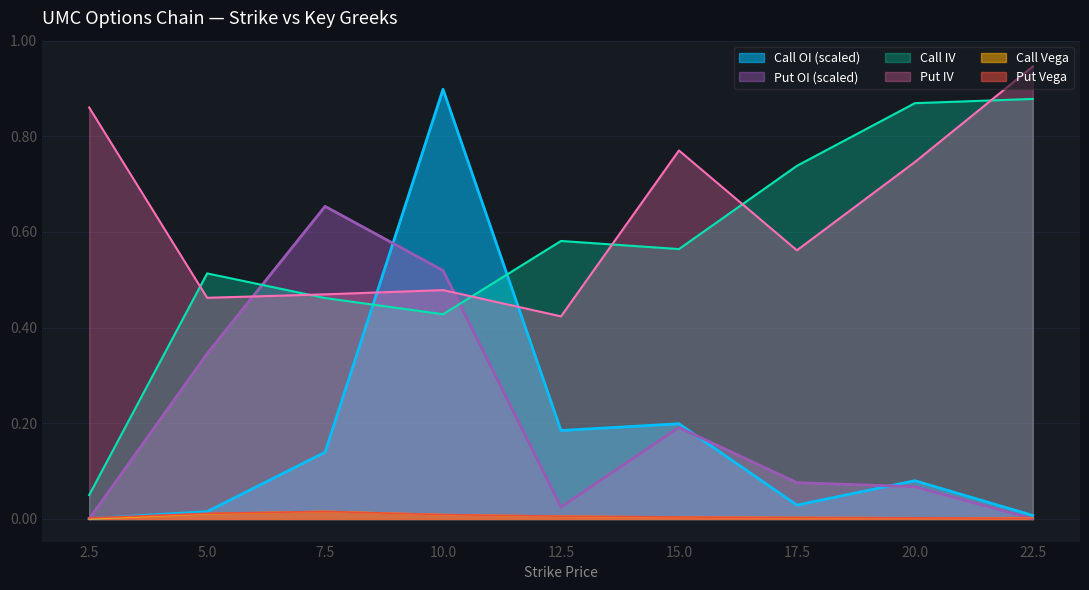

True or false: Call IV has a value of 0.8 at 5.0.

False